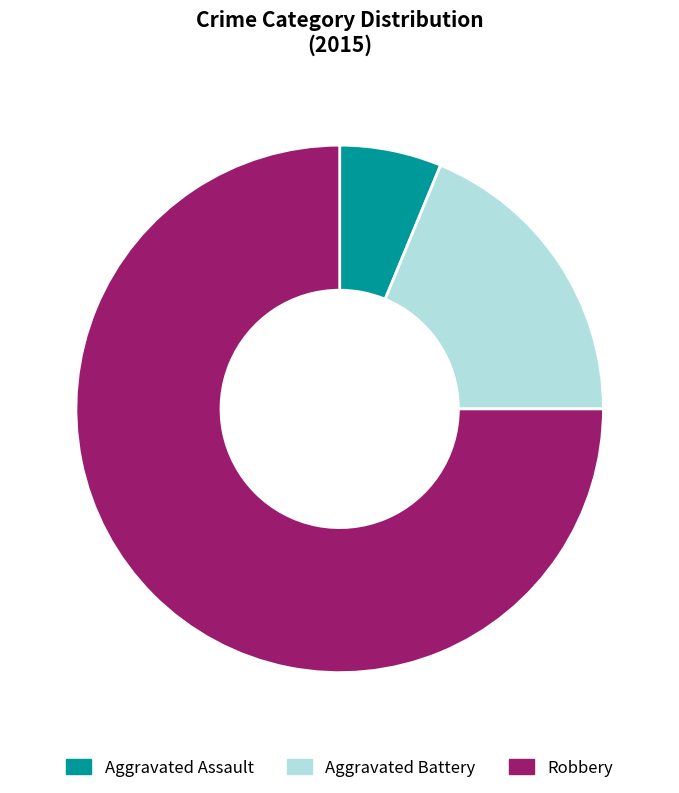

Is there a majority slice in this chart?

Yes